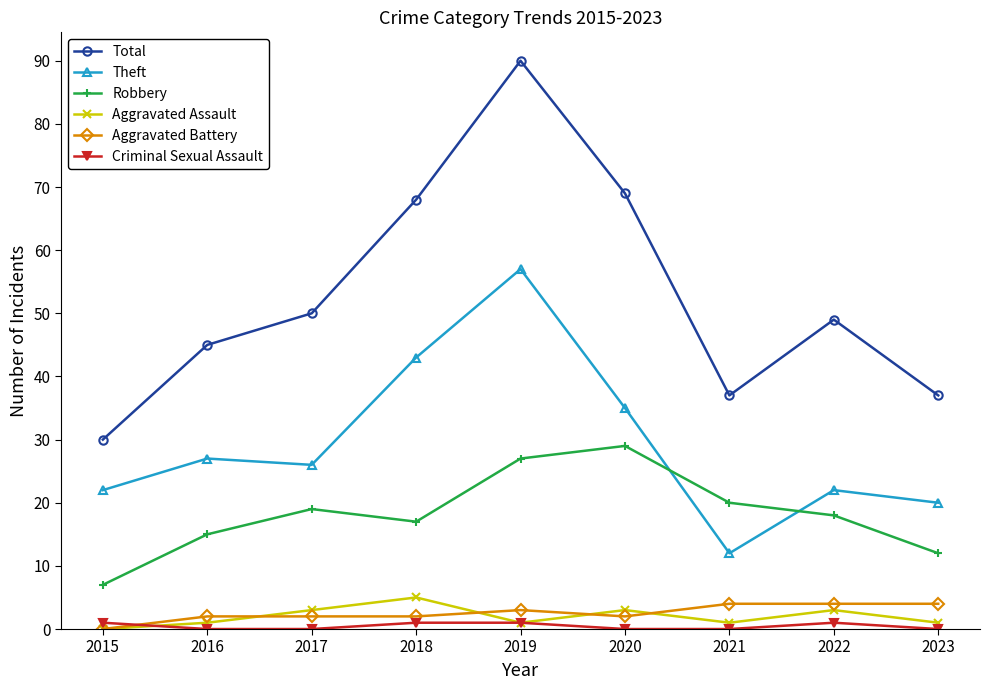

True or false: Total and Theft intersect in this chart.

False